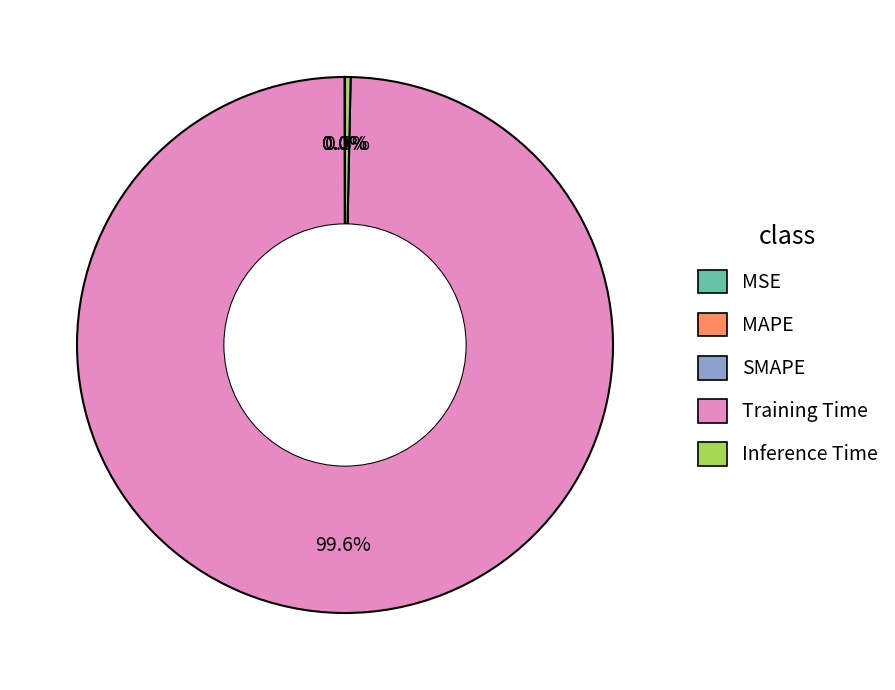

What is the majority slice?

Training Time